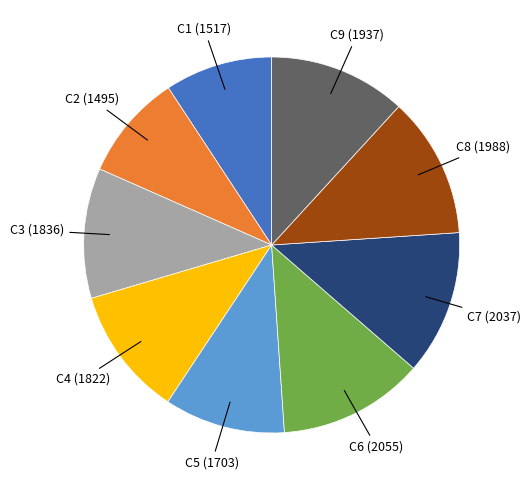

Between C4 and C9, which is larger?

C9